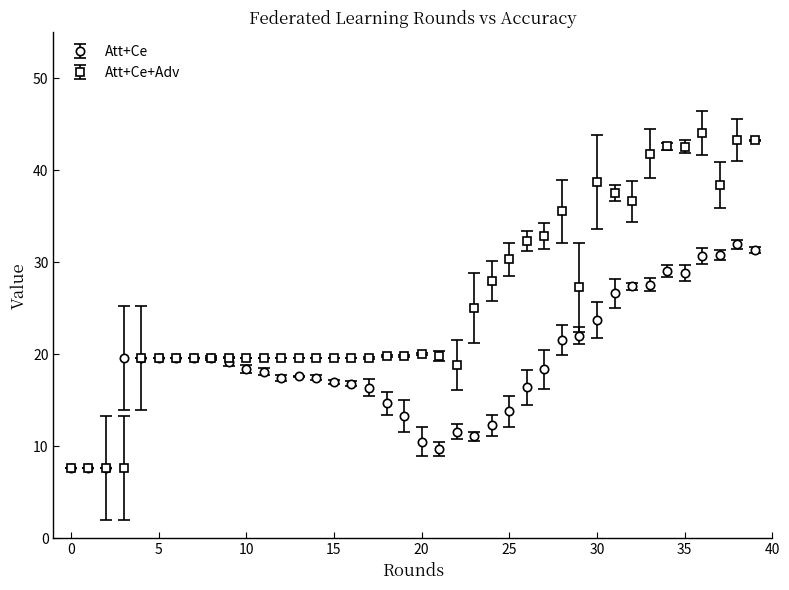

Which series has the largest total across all categories?

Att+Ce+Adv